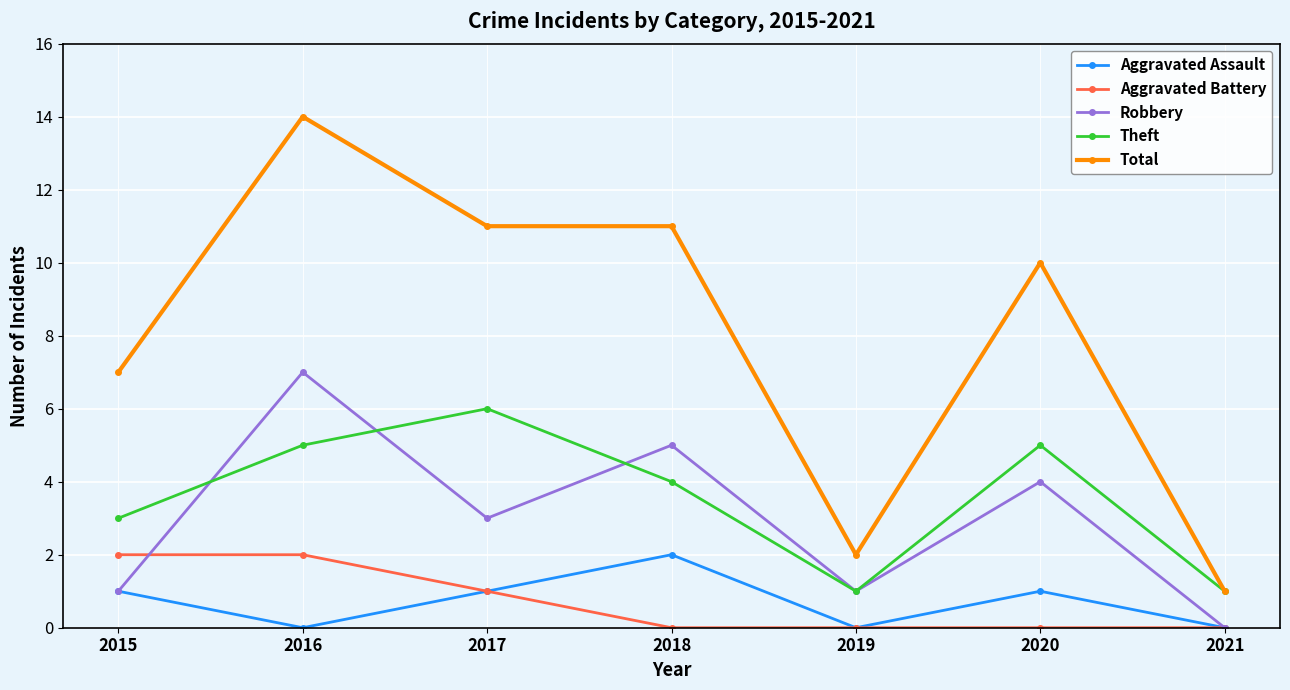

Reading left to right, extract all data points from this chart.

Aggravated Assault: 1	0	1	2	0	1	0
Aggravated Battery: 2	2	1	0	0	0	0
Robbery: 1	7	3	5	1	4	0
Theft: 3	5	6	4	1	5	1
Total: 7	14	11	11	2	10	1